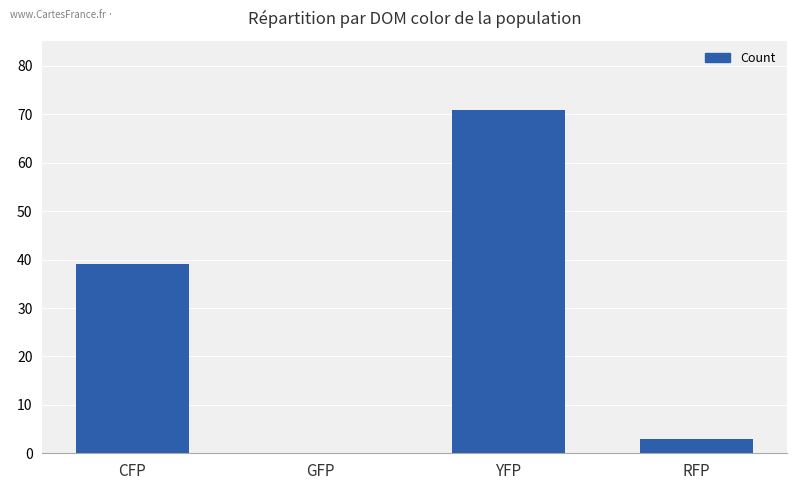

At which label is the value closest to 35?

CFP